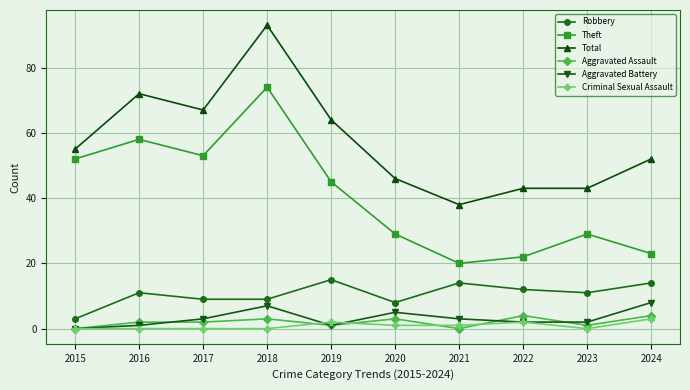

Reading left to right, transcribe all the data shown in this chart.

Robbery: 2015=3	2016=11	2017=9	2018=9	2019=15	2020=8	2021=14	2022=12	2023=11	2024=14
Theft: 2015=52	2016=58	2017=53	2018=74	2019=45	2020=29	2021=20	2022=22	2023=29	2024=23
Total: 2015=55	2016=72	2017=67	2018=93	2019=64	2020=46	2021=38	2022=43	2023=43	2024=52
Aggravated Assault: 2015=0	2016=2	2017=2	2018=3	2019=1	2020=3	2021=0	2022=4	2023=1	2024=4
Aggravated Battery: 2015=0	2016=1	2017=3	2018=7	2019=1	2020=5	2021=3	2022=2	2023=2	2024=8
Criminal Sexual Assault: 2015=0	2016=0	2017=0	2018=0	2019=2	2020=1	2021=1	2022=2	2023=0	2024=3